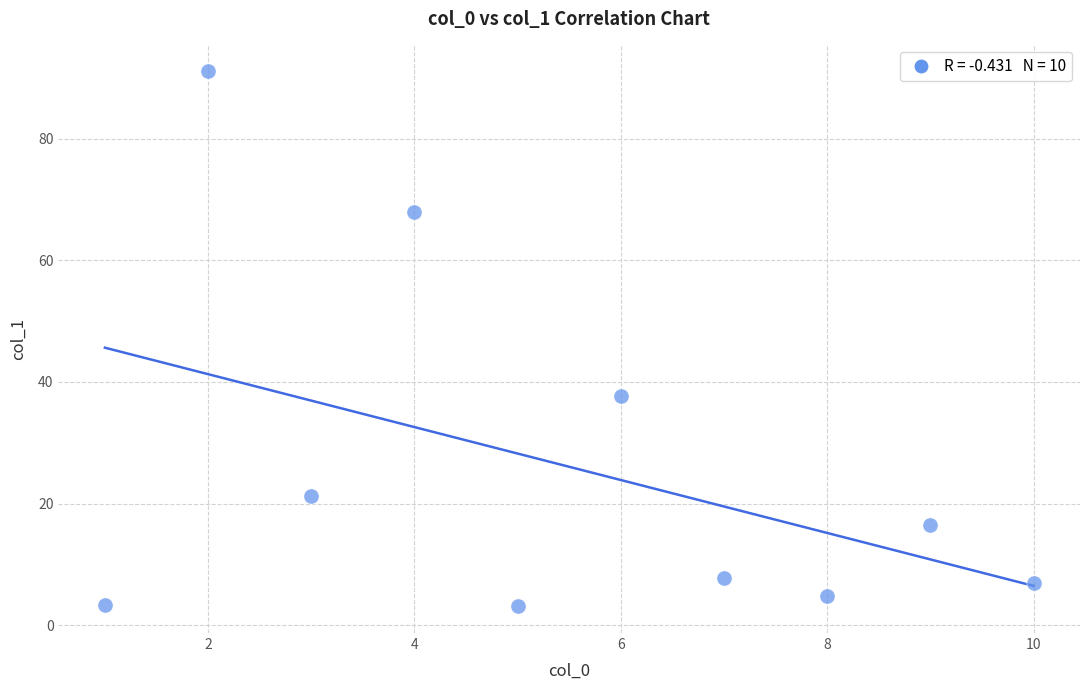

What is the range of Y values (max minus min)?

88.0